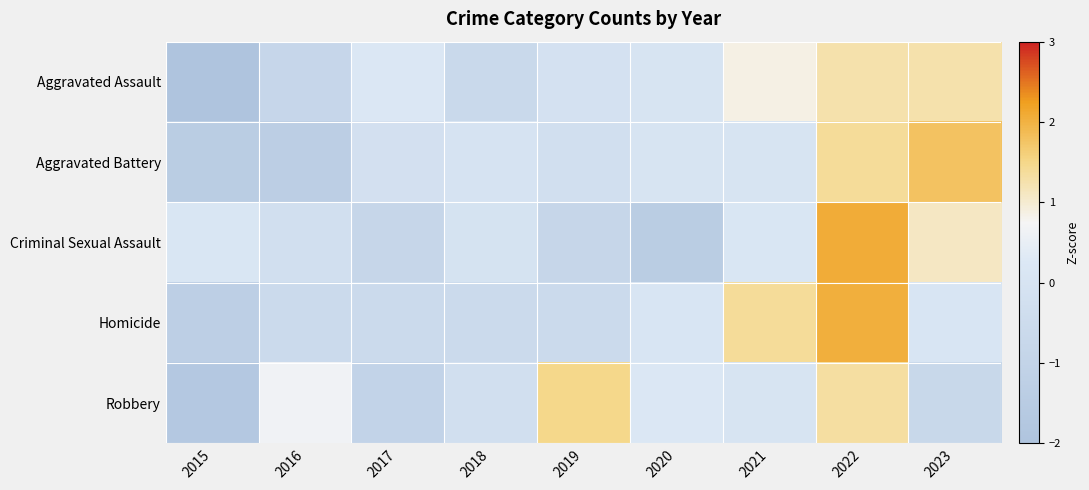

Which series has the widest spread of values?

Criminal Sexual Assault